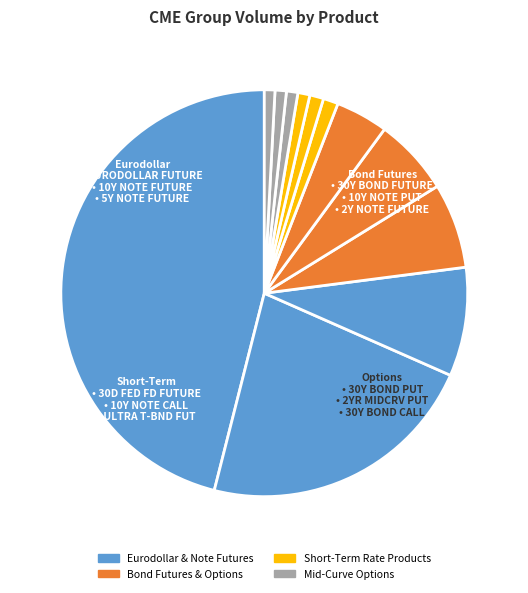

How many slices are in this pie chart?

12